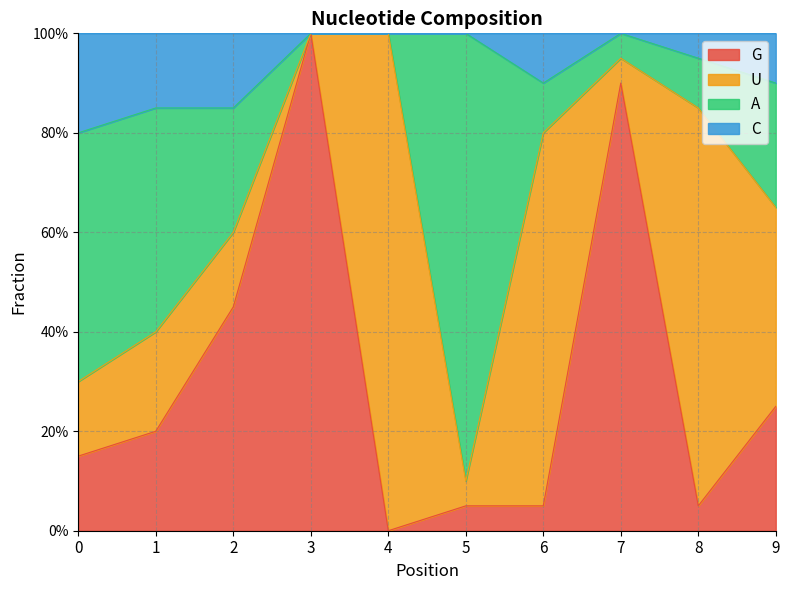

Which has a higher value, 4 or 5?

5